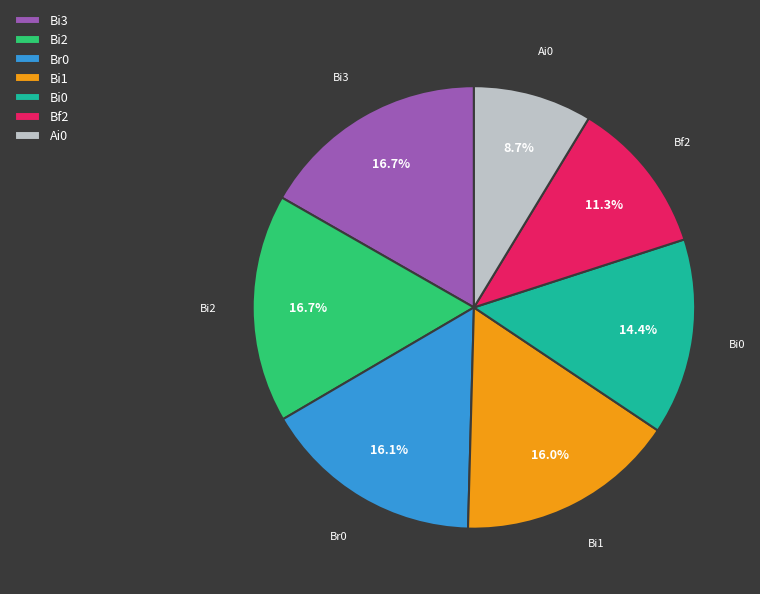

To the nearest percent, what portion does Bi1 represent?

16%